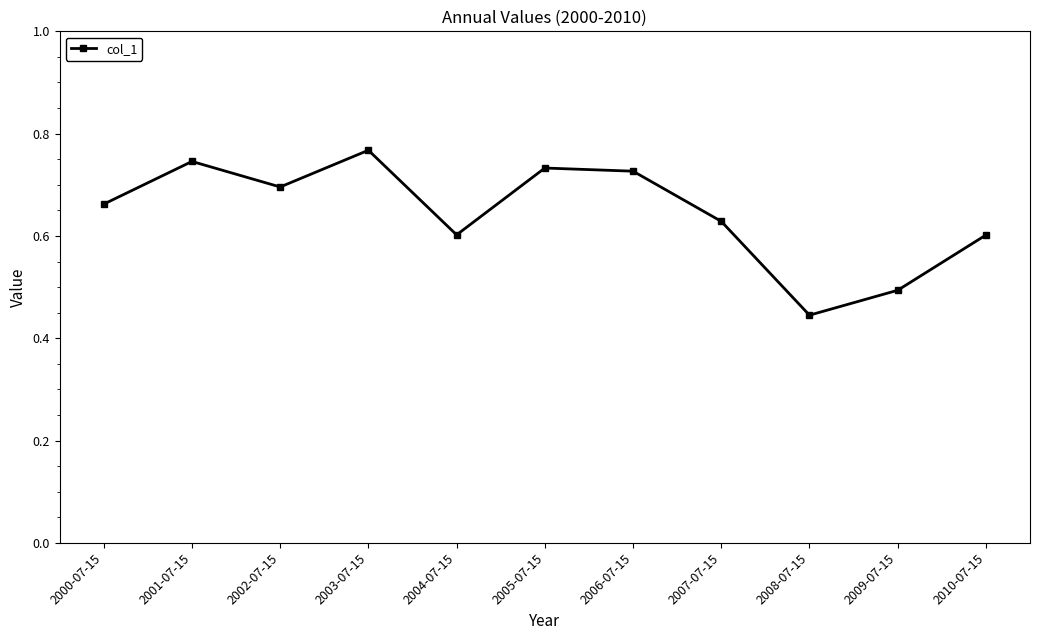

True or false: there are more than 0 points higher than both neighbors.

True